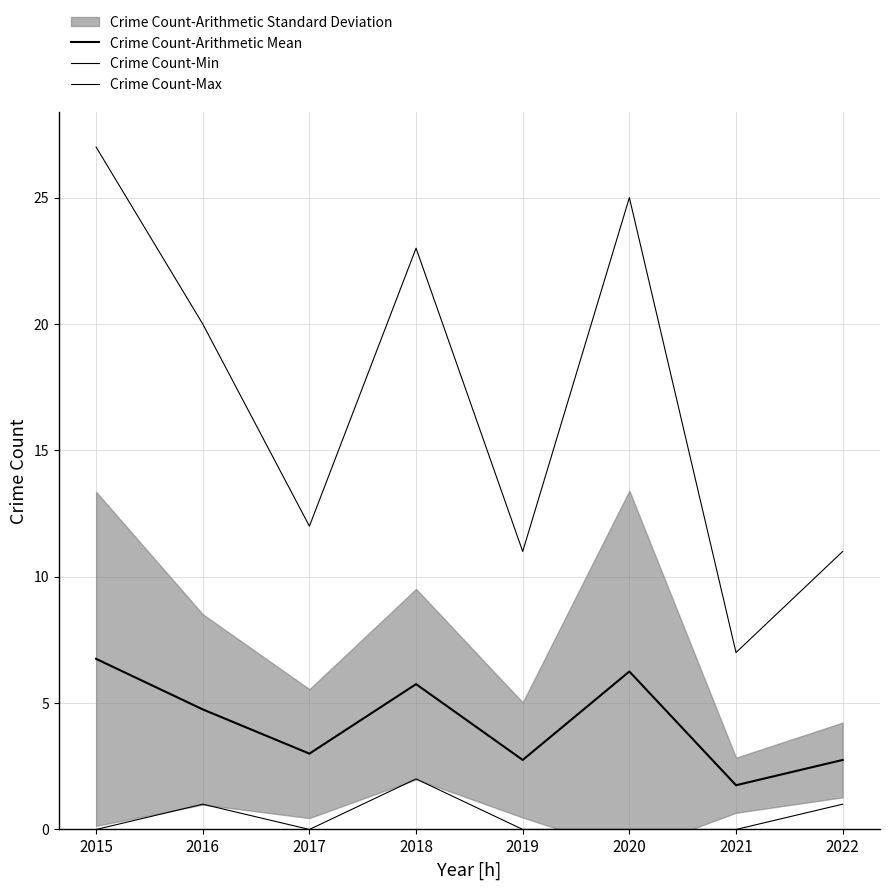

Where is the first local minimum for Crime Count-Max?

2017